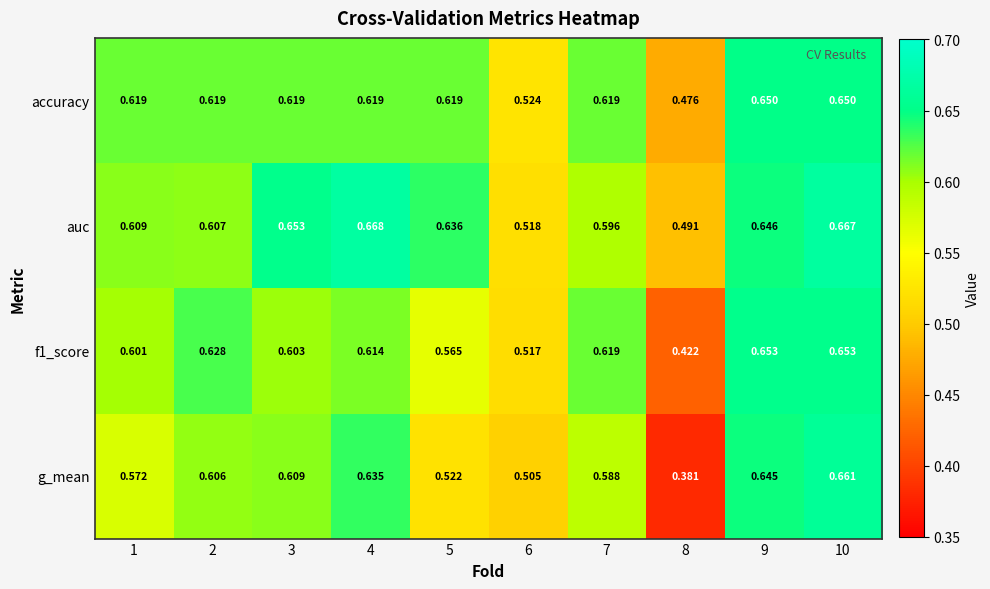

Which series has the largest range (max minus min)?

g_mean